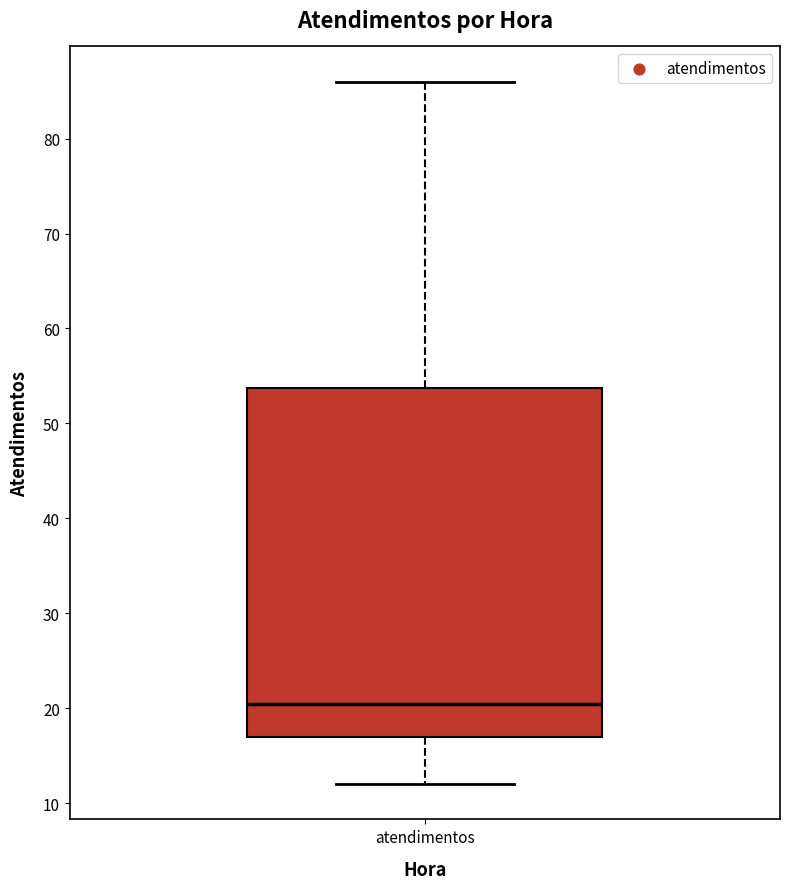

Where does the upper whisker of the box for atendimentos end on the y-axis? The values are not printed on the chart, so give them approximately, as read against the axis.

86